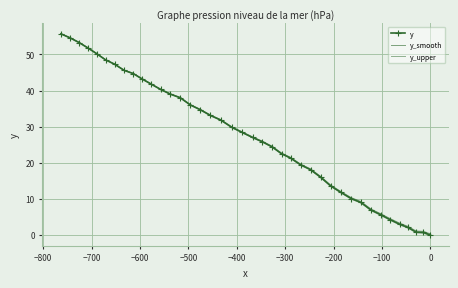

Reading left to right, what are all the values shown in this chart?

y: 0.0	0.7	0.8	2.1	3.0	4.2	5.6	6.9	9.0	10.1	11.8	13.6	16.0	18.1	19.4	21.3	22.5	24.4	25.8	27.0	28.4	29.8	31.8	33.1	34.7	36.0	38.0	39.0	40.3	41.8	43.2	44.7	45.6	47.3	48.5	50.2	51.8	53.3	54.6	55.7
y_smooth: 0.3	1.0	1.1	2.4	3.3	4.5	5.9	7.2	9.3	10.3	12.0	13.8	16.2	18.3	19.6	21.5	22.7	24.6	26.0	27.2	28.6	30.0	31.9	33.2	34.8	36.1	38.1	39.1	40.4	41.9	43.3	44.8	45.7	47.4	48.6	50.2	51.8	53.3	54.6	55.7
y_upper: -0.2	0.5	0.6	1.9	2.8	4.0	5.4	6.7	8.8	10.0	11.7	13.5	15.9	18.0	19.3	21.2	22.4	24.3	25.7	26.9	28.3	29.7	31.8	33.1	34.7	36.0	38.0	39.0	40.3	41.8	43.2	44.7	45.6	47.3	48.5	50.3	51.9	53.4	54.7	55.8